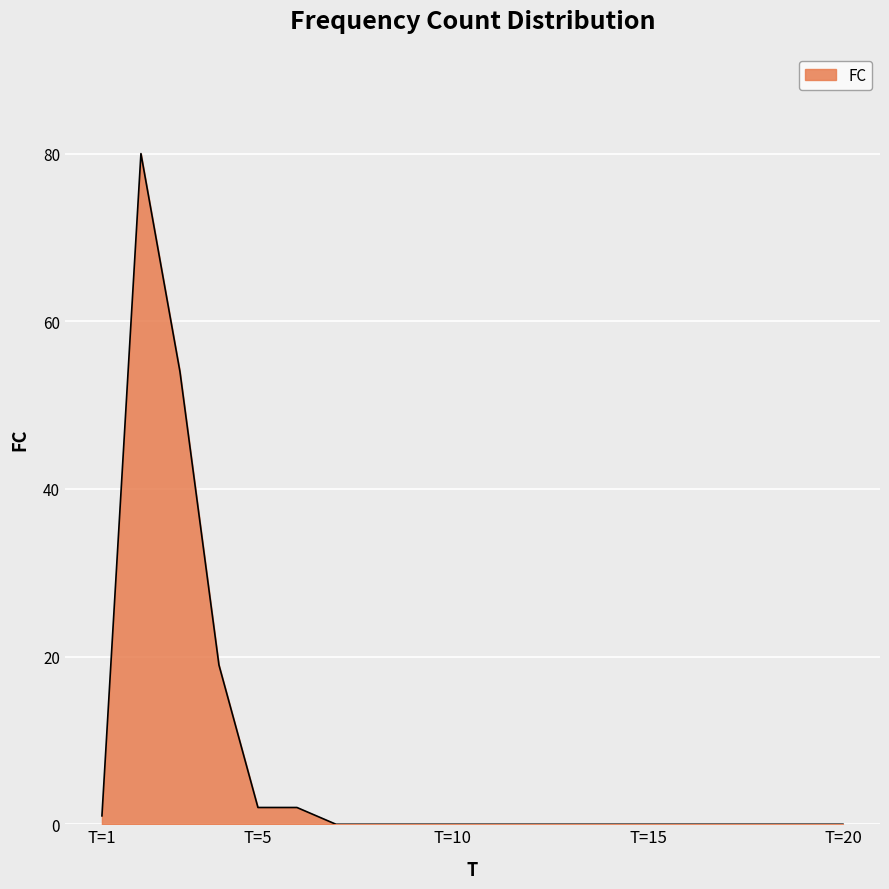

What is the average value?

8